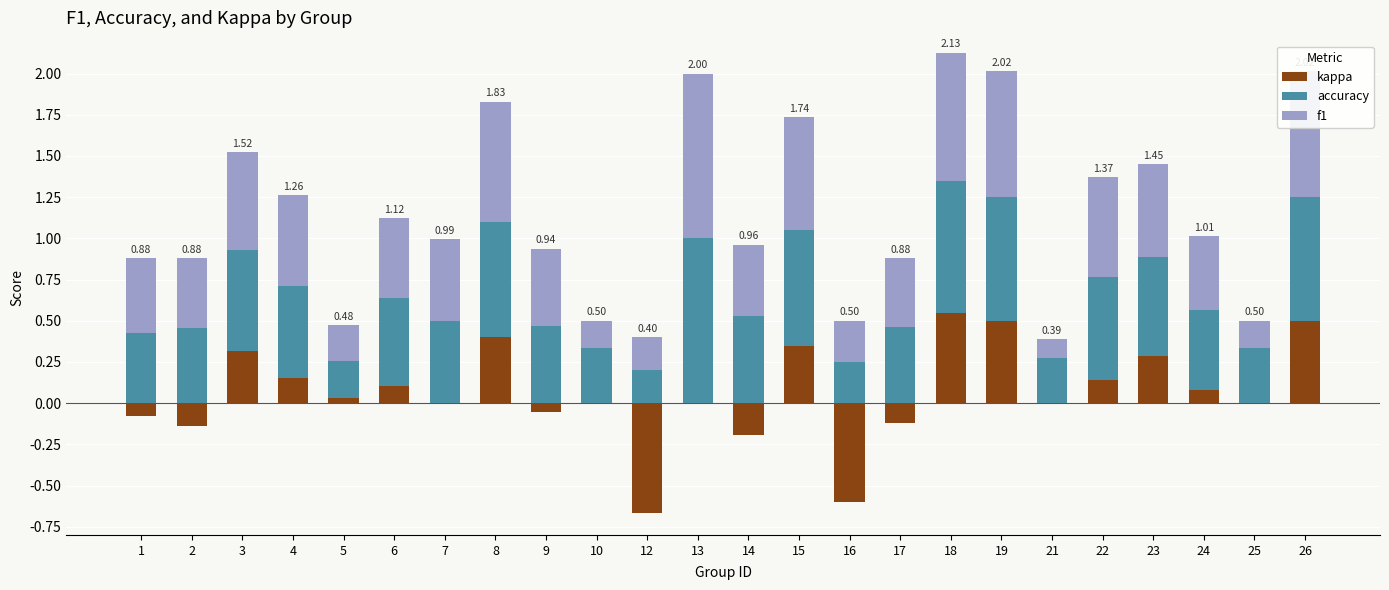

What is the value of the accuracy bar at the 3rd from the left?

0.6